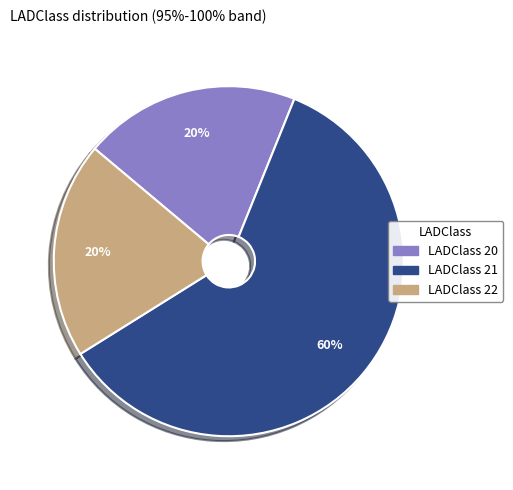

To the nearest percent, what is the average slice percentage?

33%